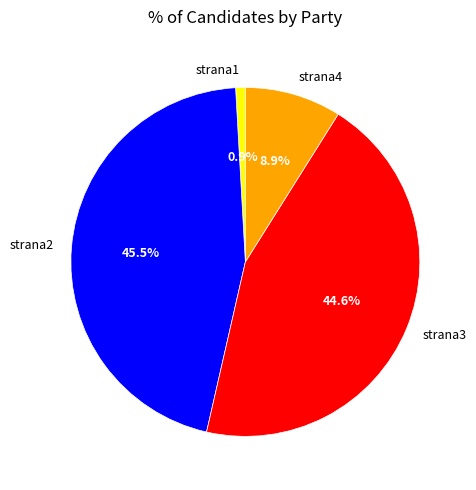

How many slices are in this pie chart?

4